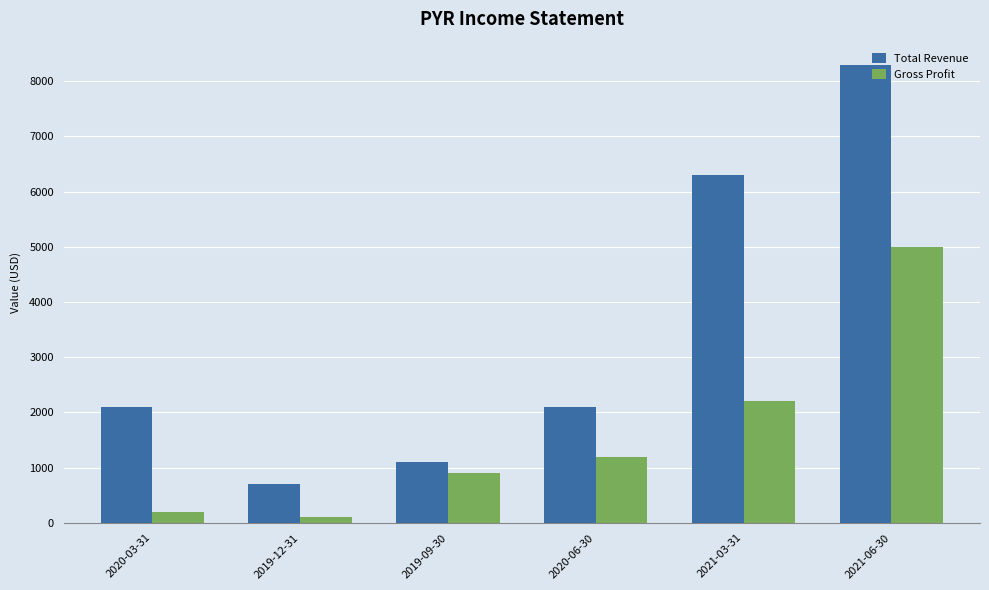

Which series has the largest total across all categories?

Total Revenue